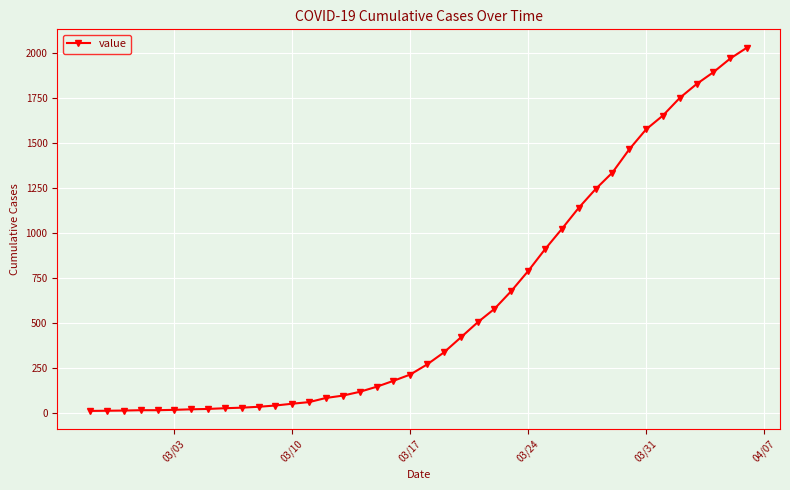

What is the maximum value shown in the chart?

2032